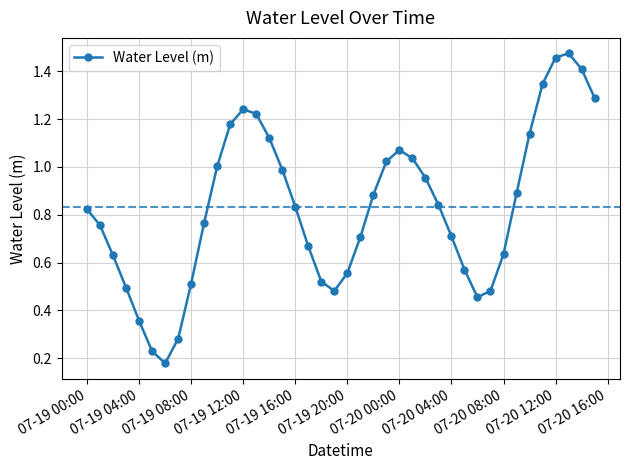

How many lines are shown in the chart?

1